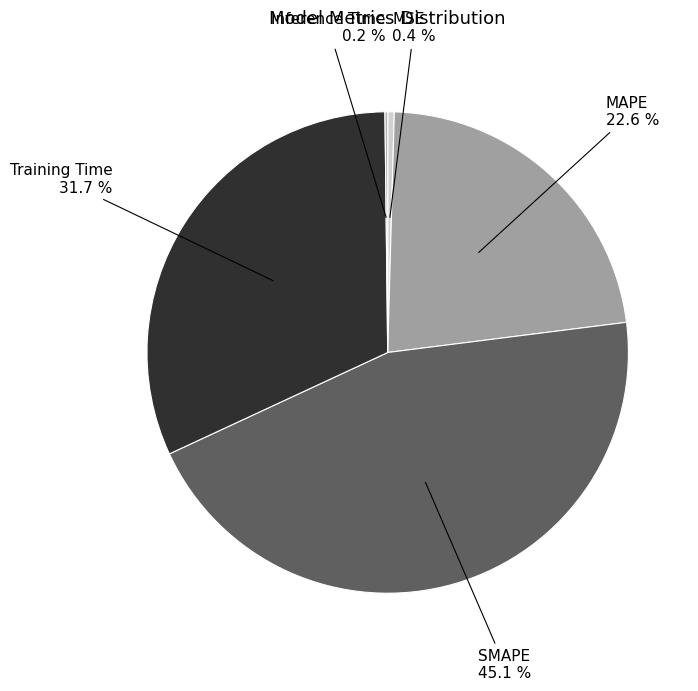

Which category has the biggest portion of the pie?

SMAPE